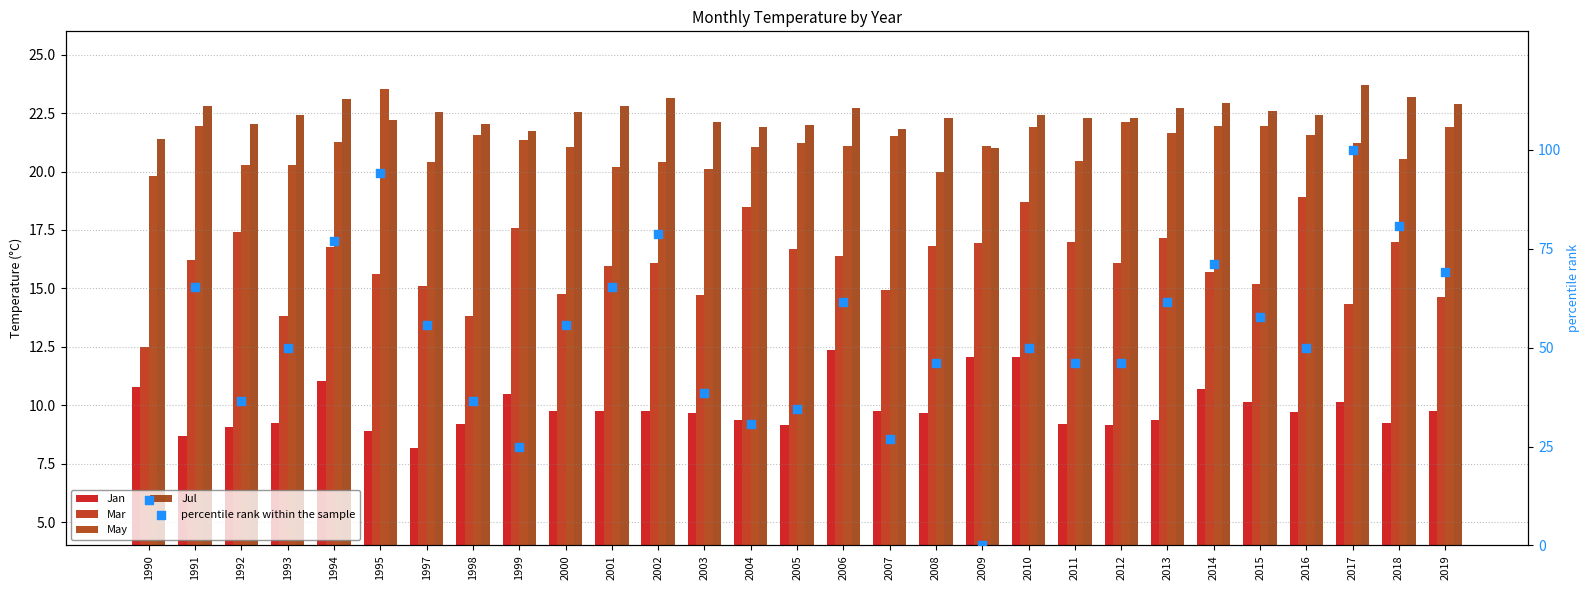

Which series has the largest total across all categories?

percentile rank within the sample